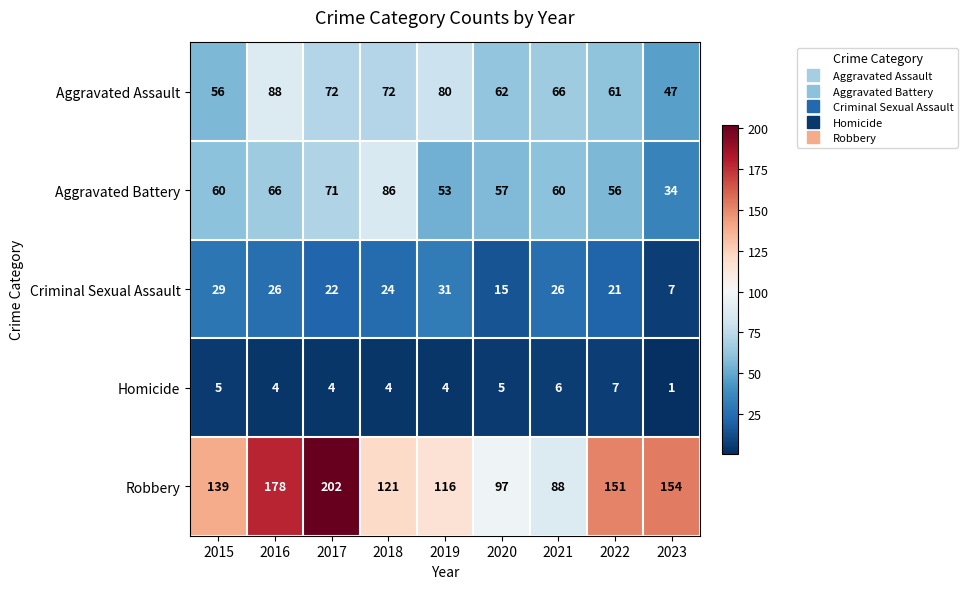

At which category is the sum across all series the highest?

2017